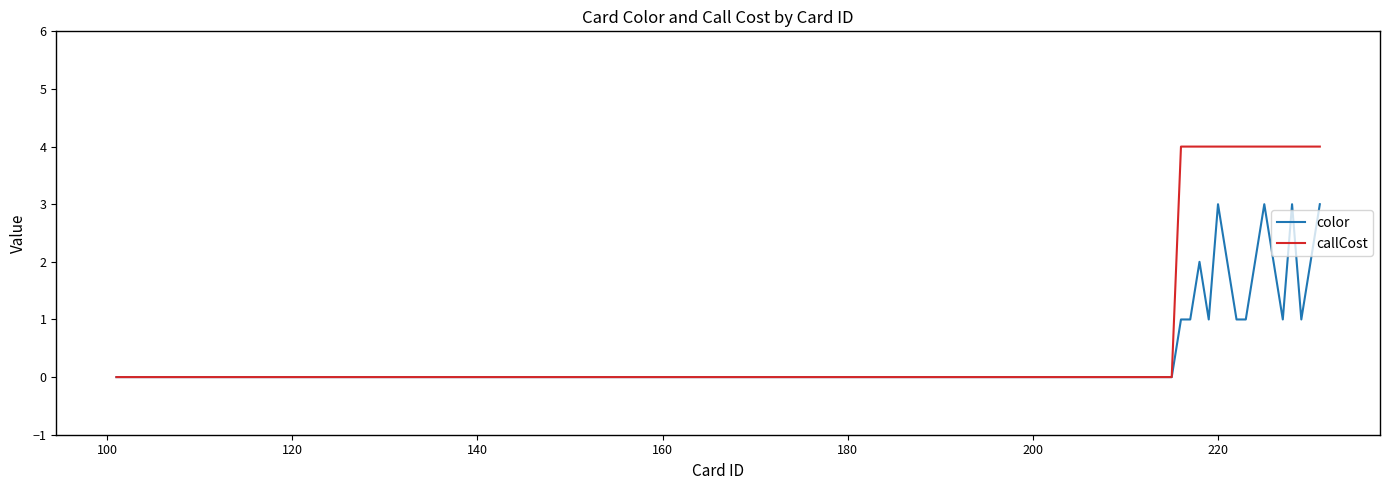

How many color values are between 0 and 1?

28